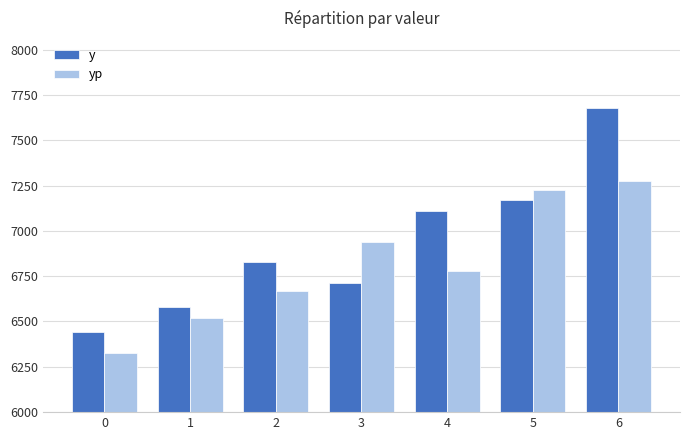

Is the value of y at 5 greater than the value of yp at 2?

Yes